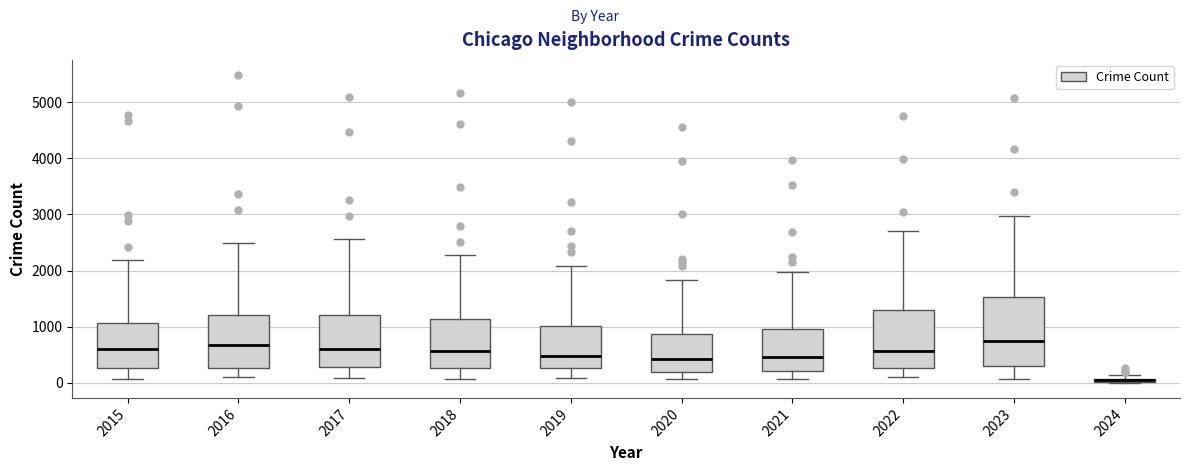

Where does the lower whisker of the box at x = 2020 end on the y-axis? The values are not printed on the chart, so give them approximately, as read against the axis.

100